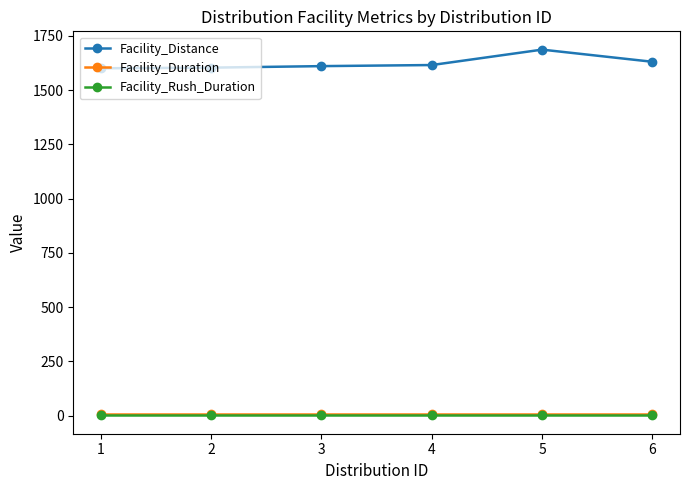

What is the sum of the Facility_Distance values at 2 and 4?

3218